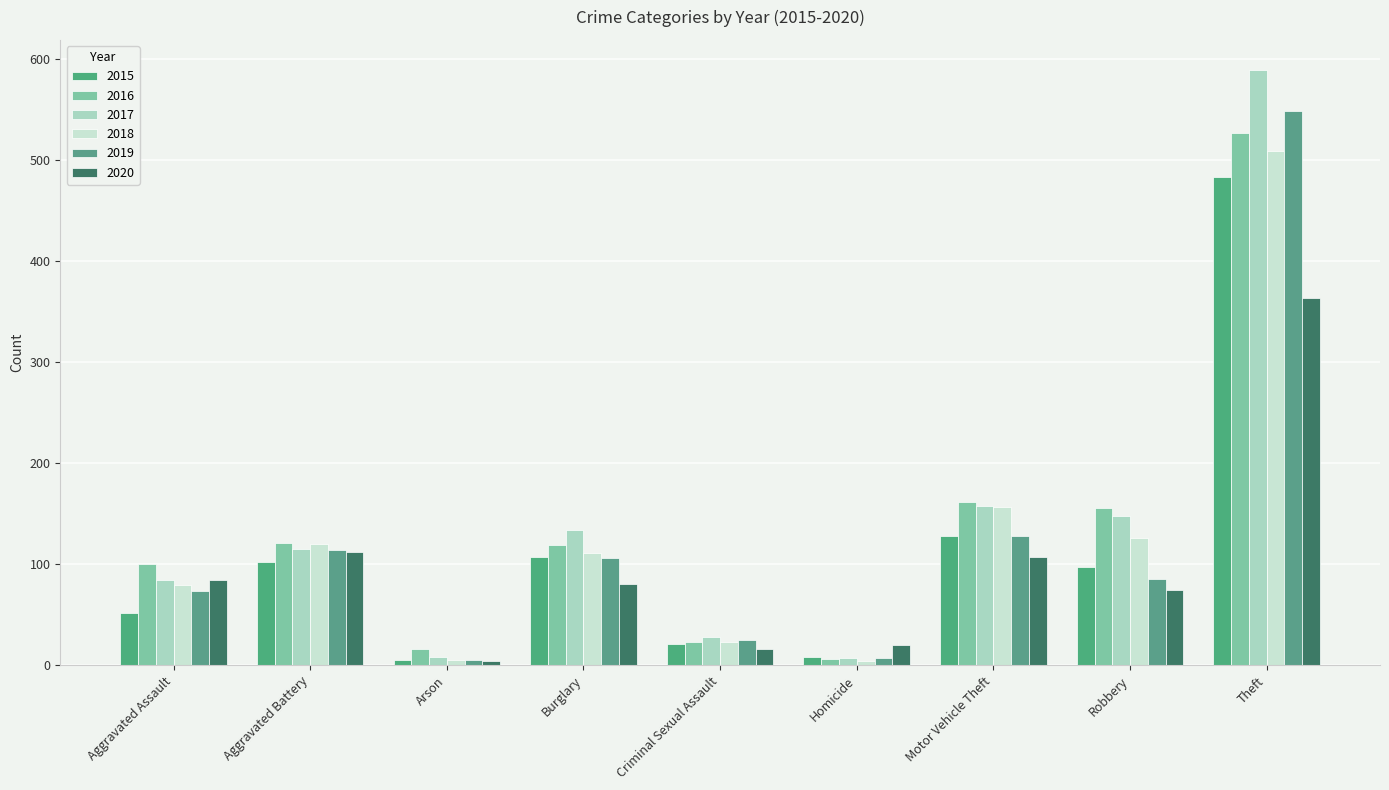

True or false: 2015 has a value of 5 at Arson.

True